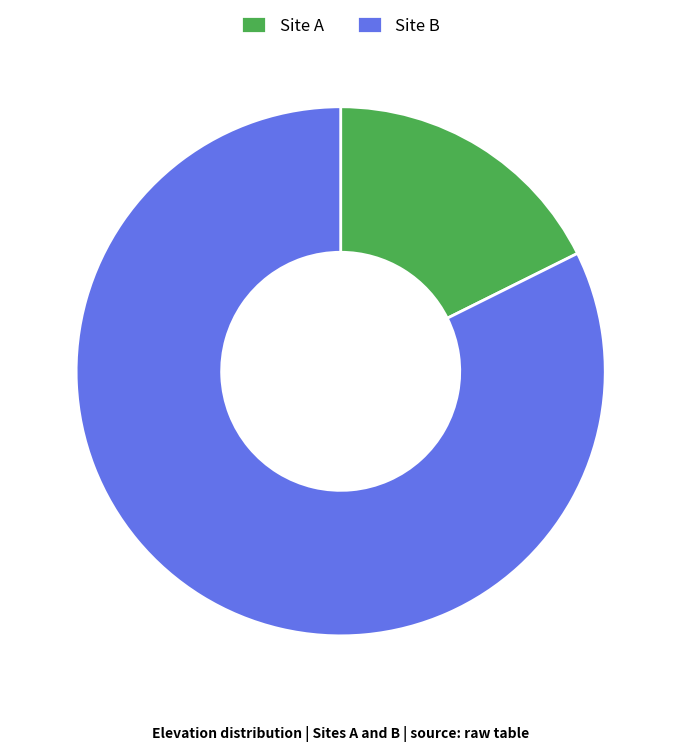

What is the ratio of the value at Site B to the value at Site A?

4.7